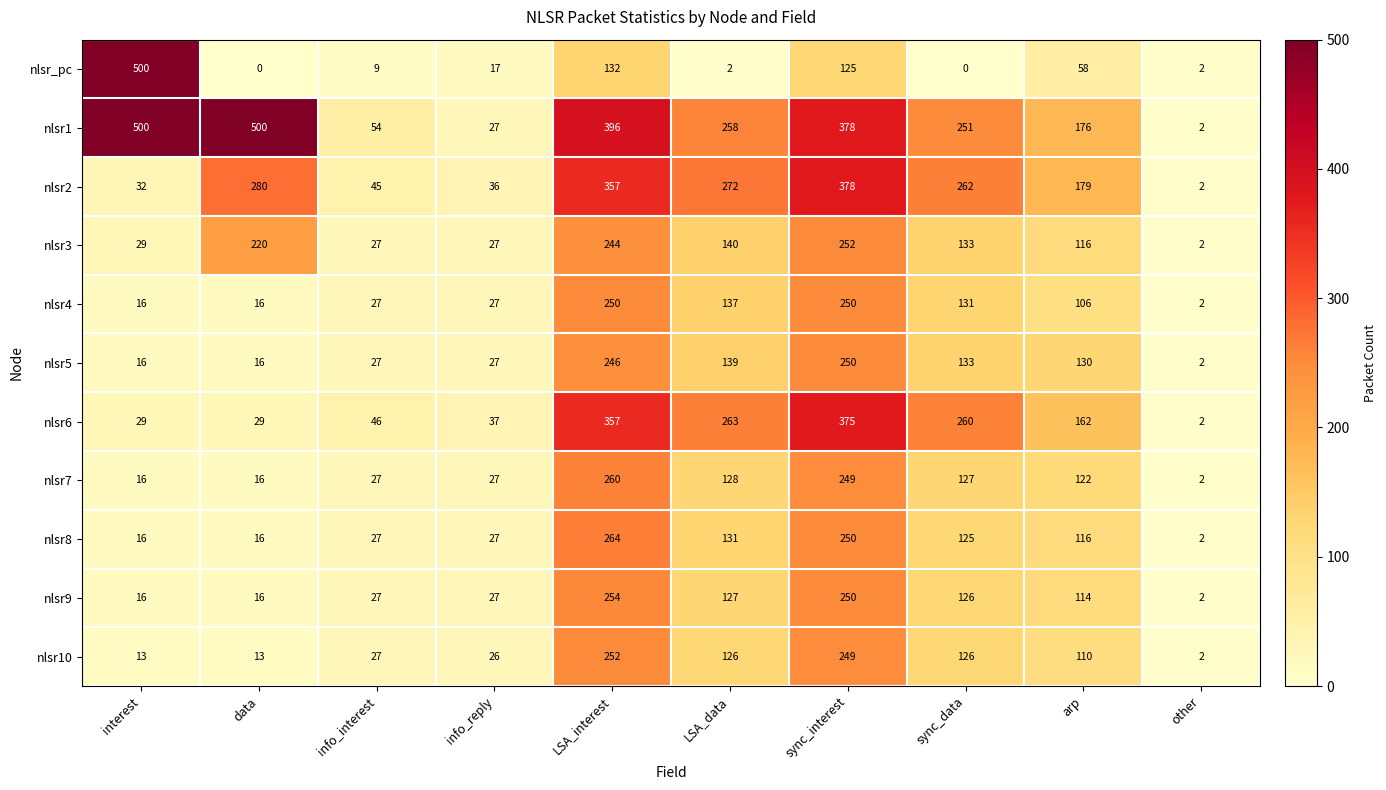

Which series has the widest spread of values?

nlsr_pc